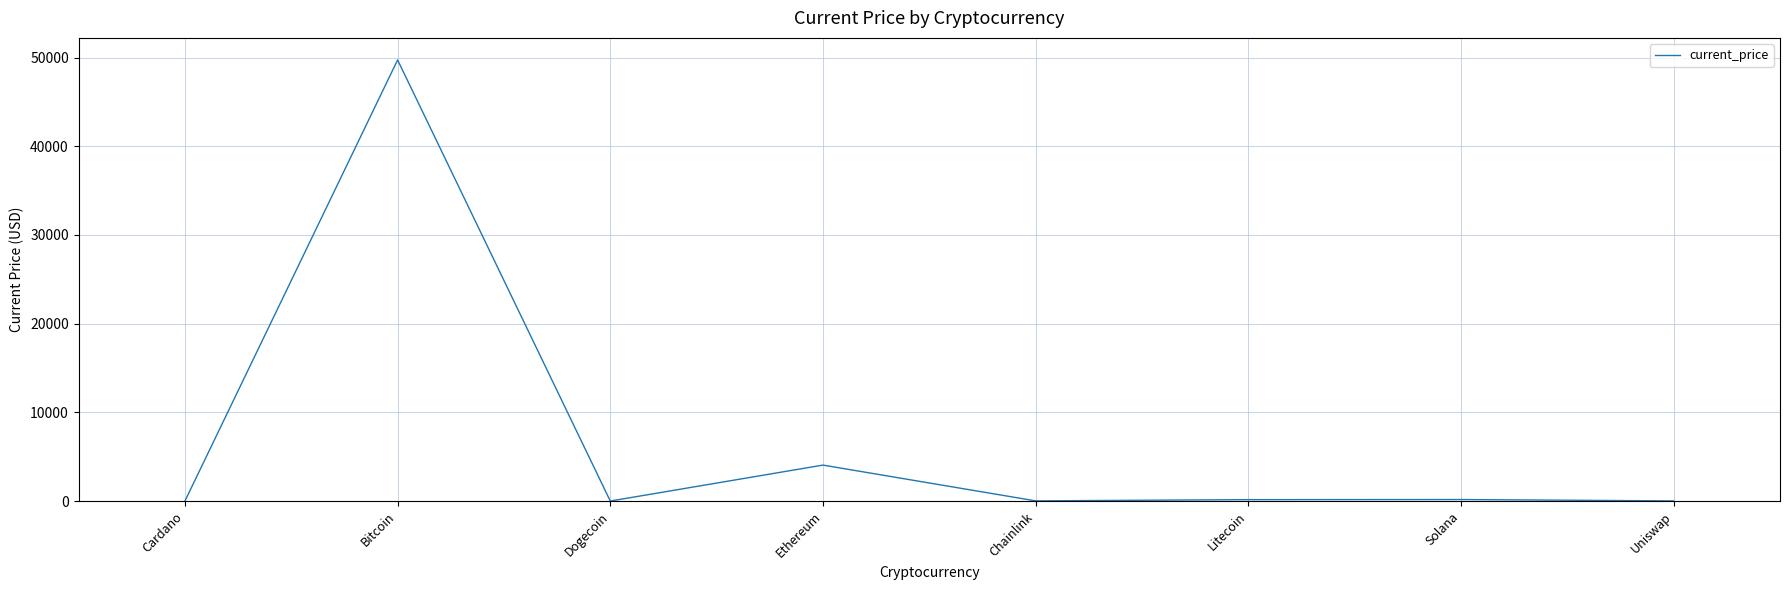

What is the change in value from Chainlink to Uniswap?

-3.9